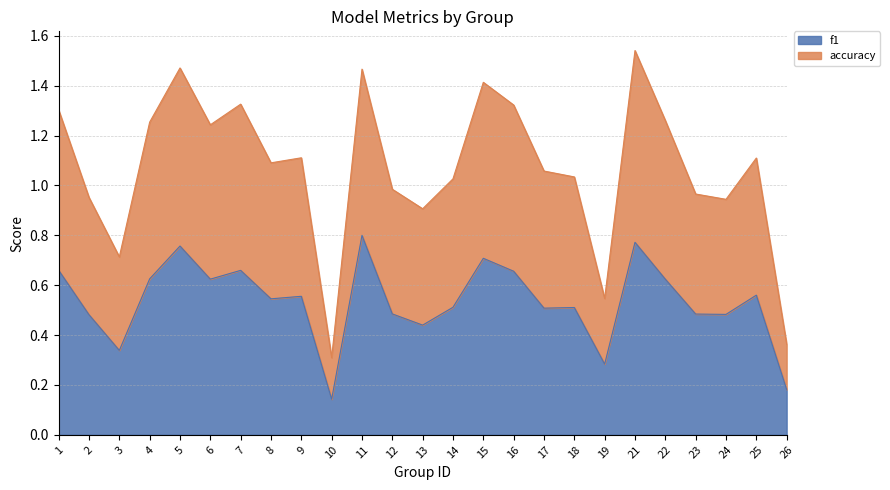

True or false: accuracy and f1 cross at least once.

False